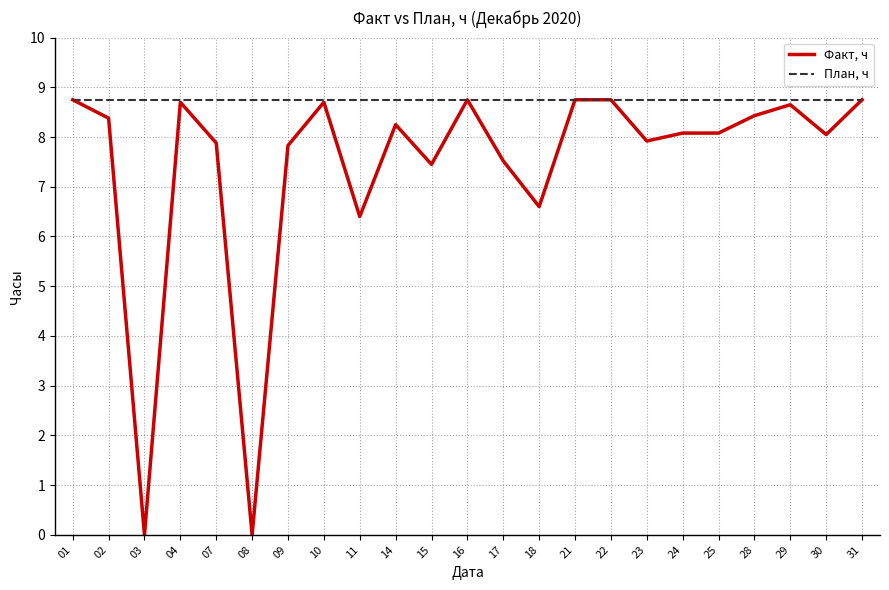

True or false: Факт, ч has a value of 8.1 at 30.

True